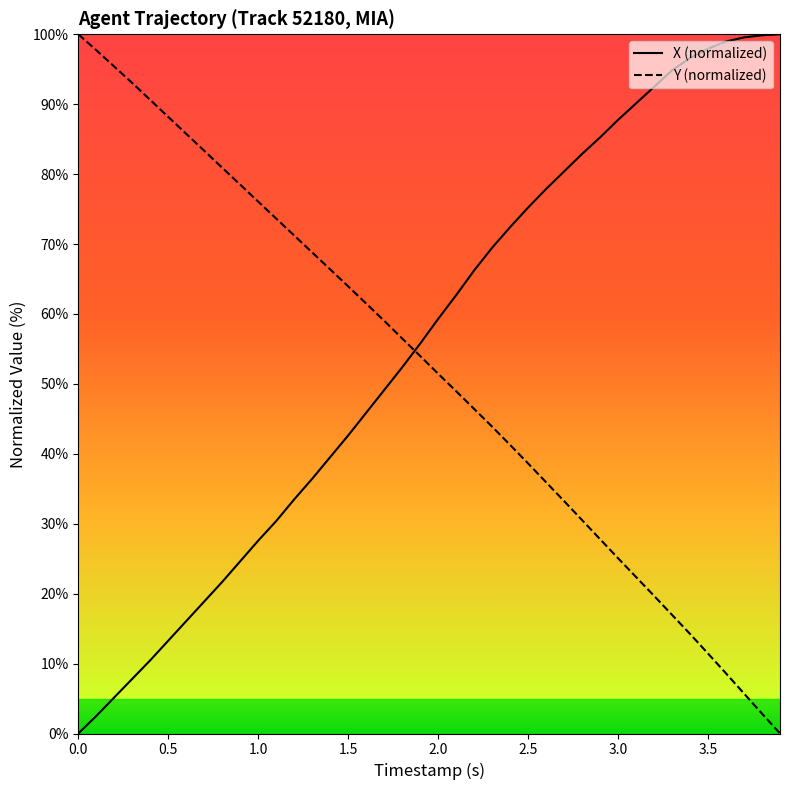

How many lines are shown in the chart?

2